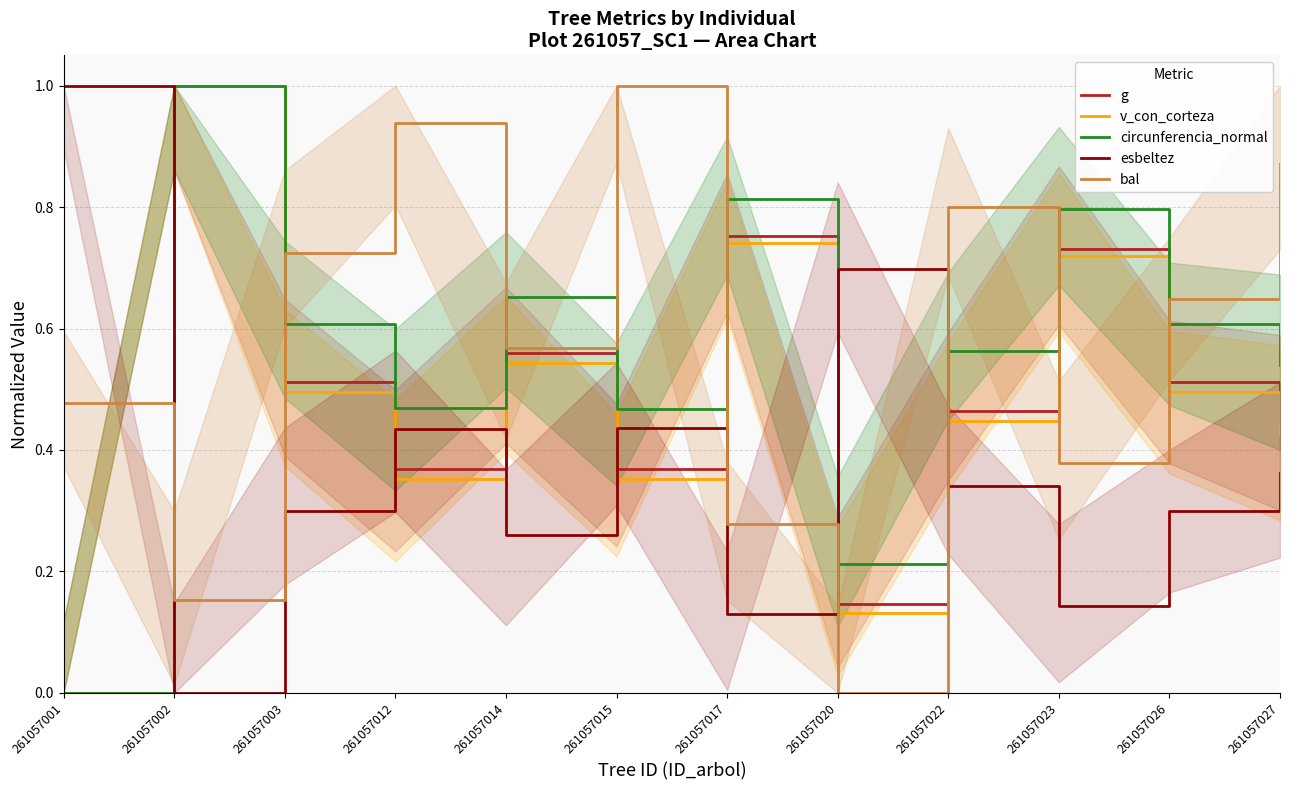

True or false: g and esbeltez cross at least once.

True